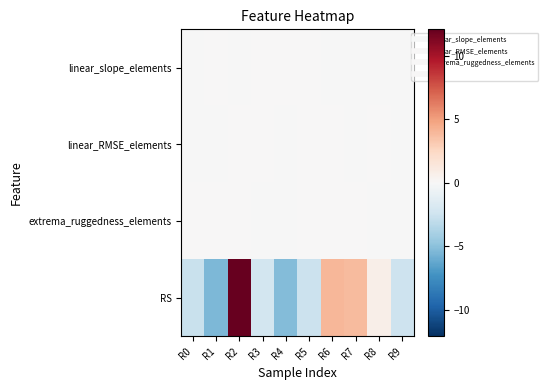

Reading left to right, extract all data points from this chart.

linear_slope_elements: R0=-0.0	R1=0.0	R2=-0.0	R3=0.0	R4=0.0	R5=0.0	R6=-0.0	R7=-0.0	R8=-0.0	R9=-0.0
linear_RMSE_elements: R0=-0.0	R1=-0.0	R2=0.0	R3=0.0	R4=-0.0	R5=0.0	R6=0.0	R7=-0.0	R8=0.0	R9=-0.0
extrema_ruggedness_elements: R0=0.0	R1=0.0	R2=0.0	R3=-0.0	R4=-0.0	R5=0.0	R6=0.0	R7=0.0	R8=-0.0	R9=-0.0
RS: R0=-2.7	R1=-5.4	R2=12.1	R3=-2.2	R4=-5.2	R5=-2.6	R6=4.0	R7=3.9	R8=0.7	R9=-2.5